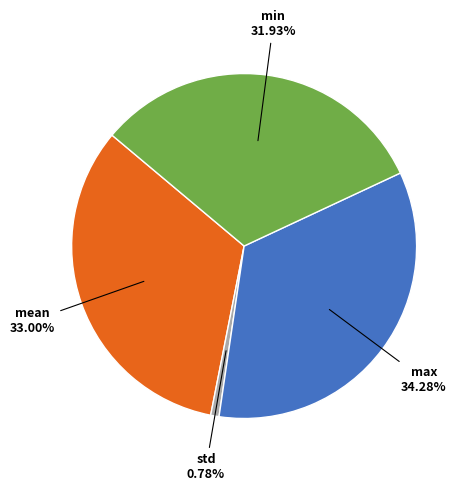

Is there a majority slice in this chart?

No